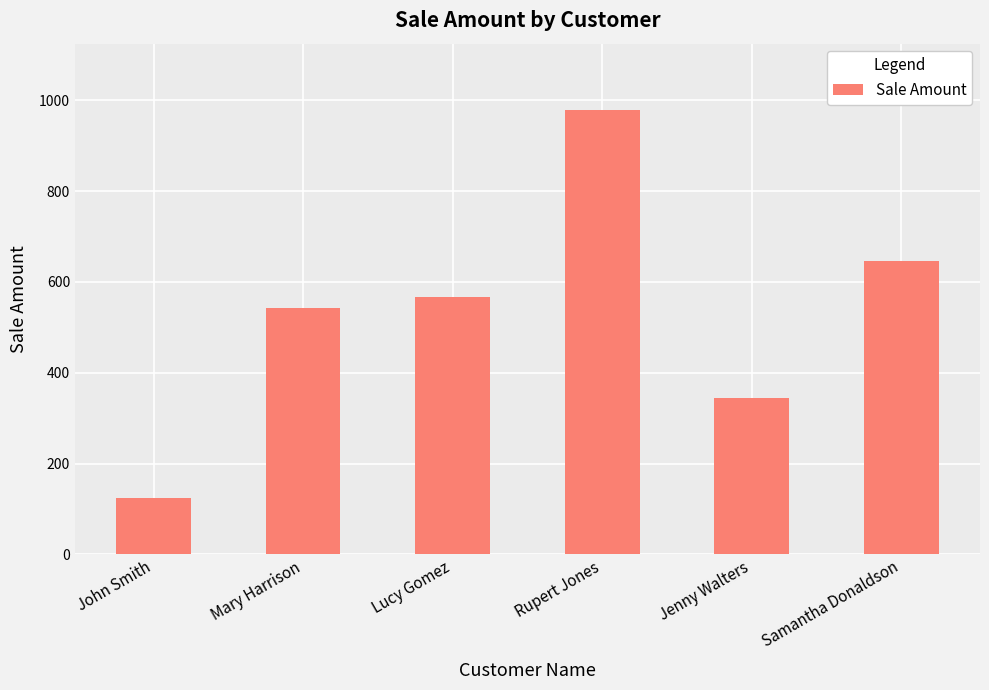

Is it true that the value at Rupert Jones is 1590?

False